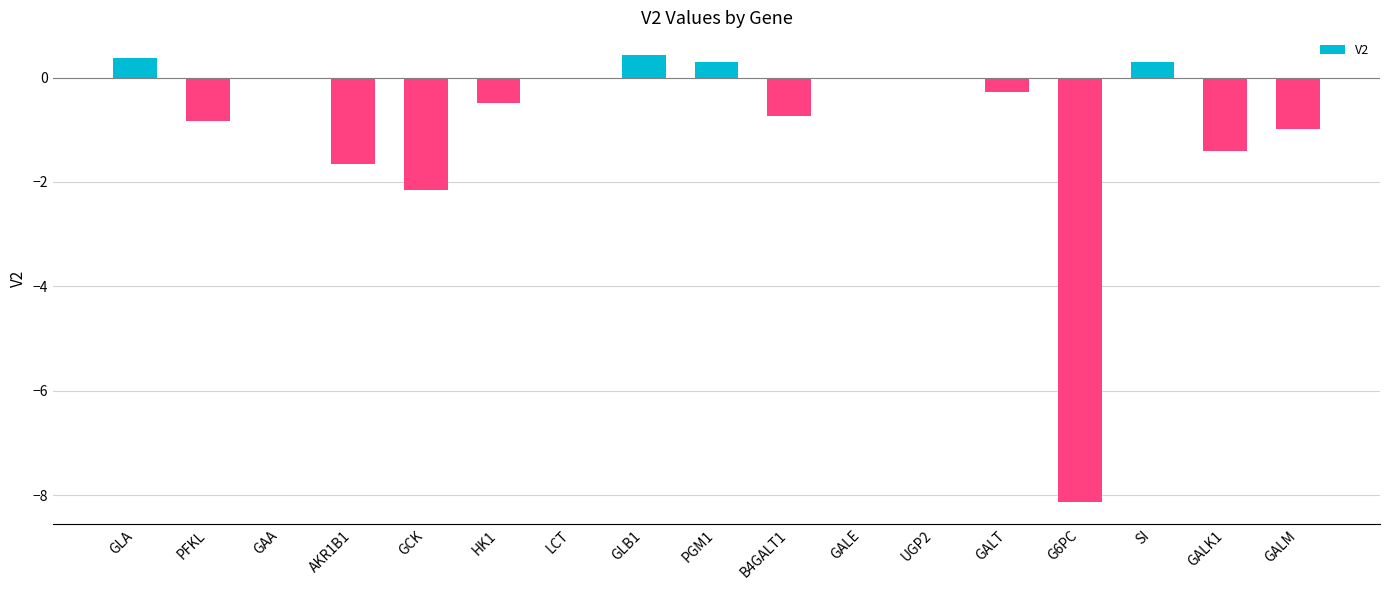

Between GLB1 and UGP2, which is larger?

GLB1